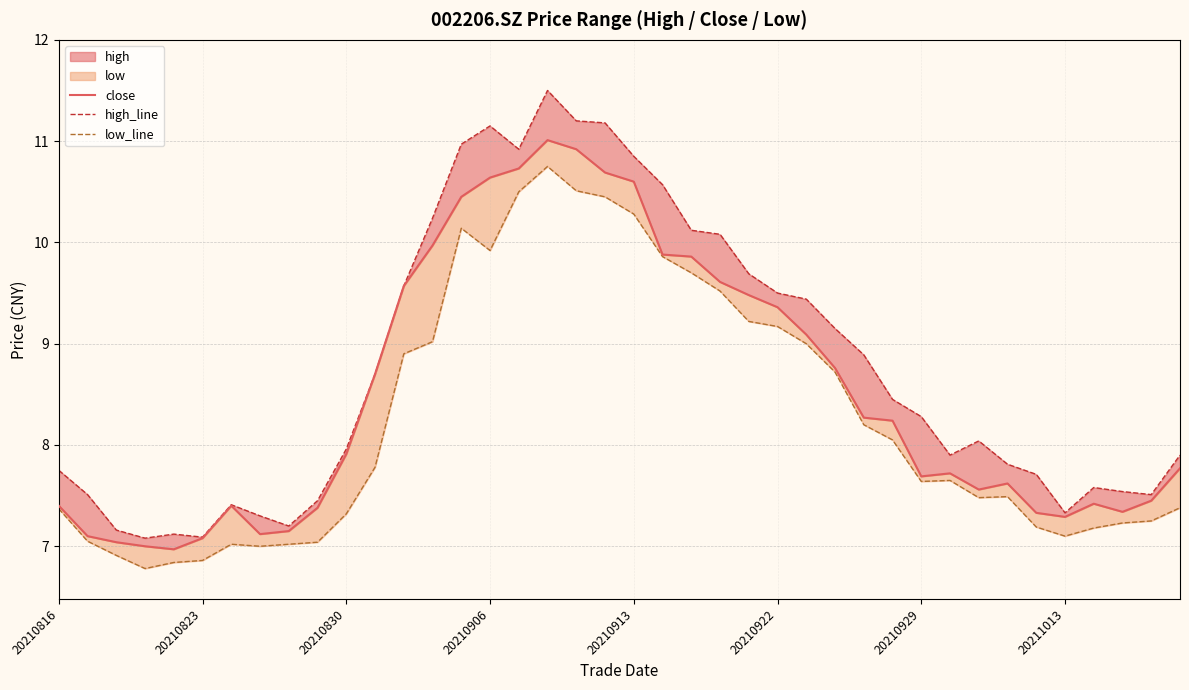

True or false: high_line has a value of 11.5 at 17.

True